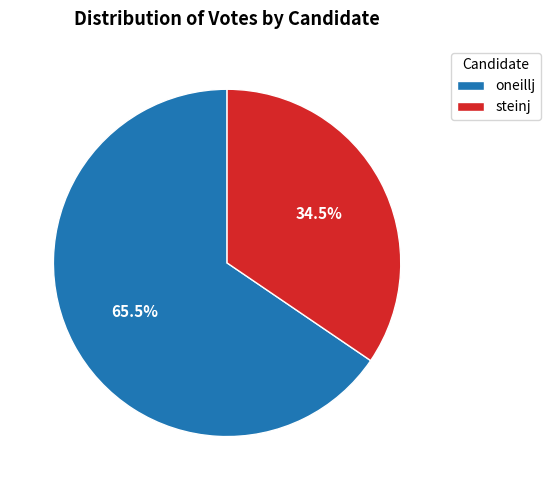

Which category has the smallest portion of the pie?

steinj